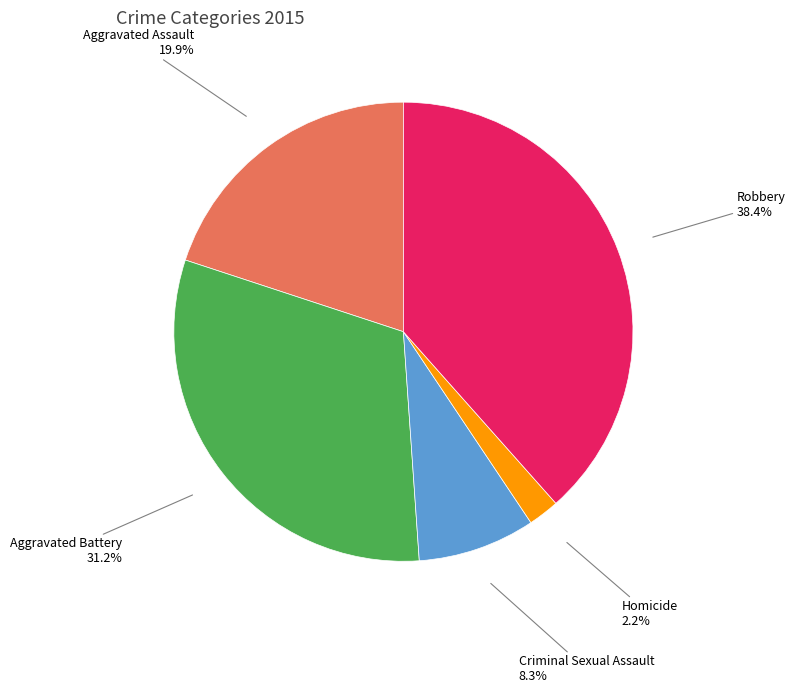

Is Criminal Sexual Assault the majority of the pie?

No